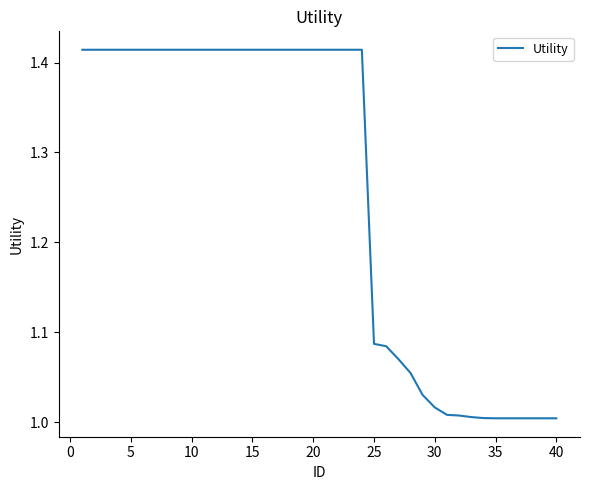

What is the difference between the maximum and minimum values?

0.4